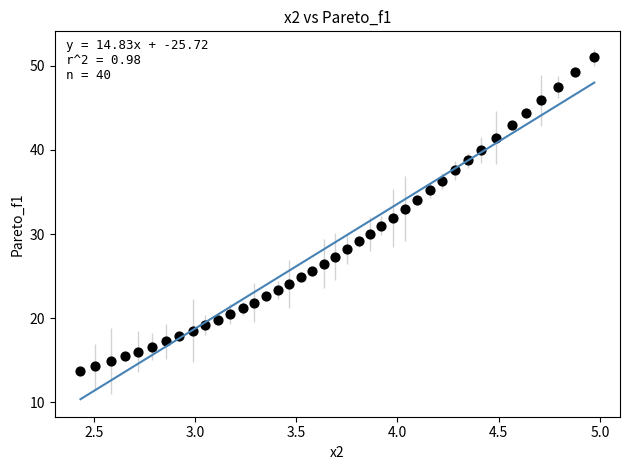

What is the range of X values (max minus min)?

2.5